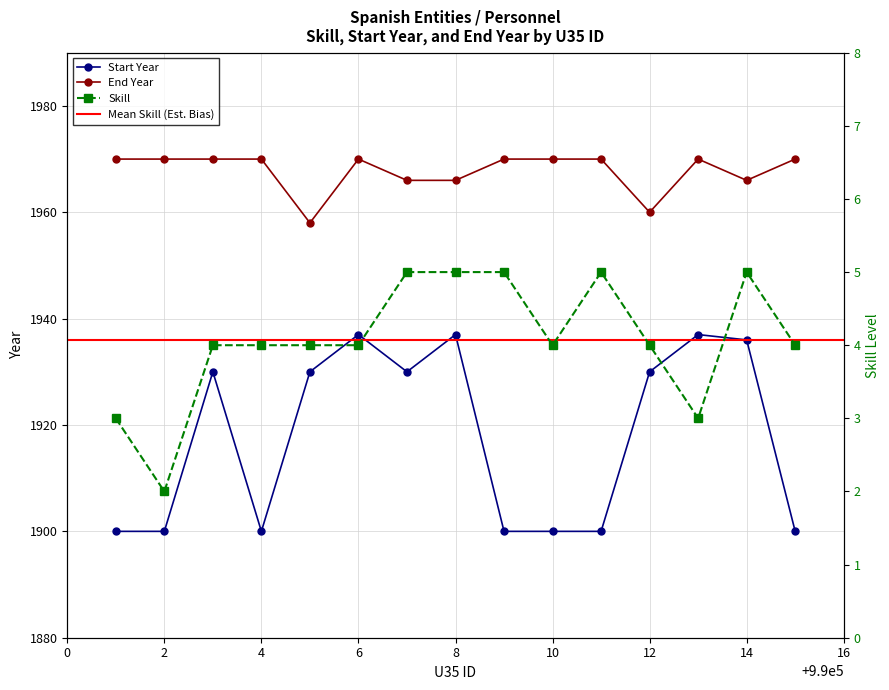

Which category has the highest value in the End Year series?

990001